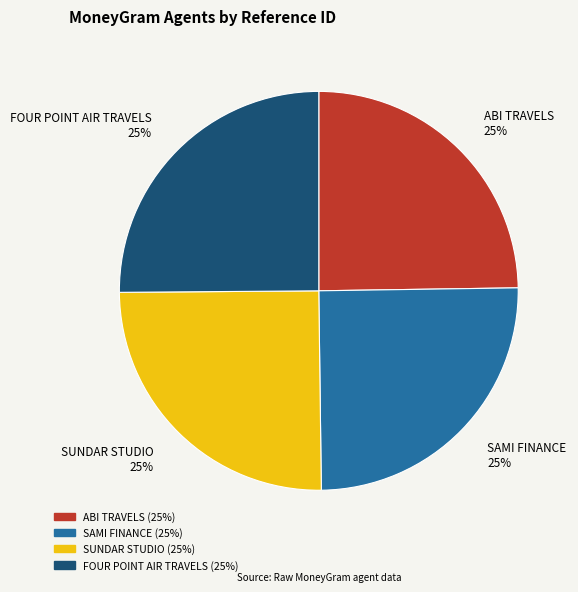

Does ABI TRAVELS represent more than half of the total?

No